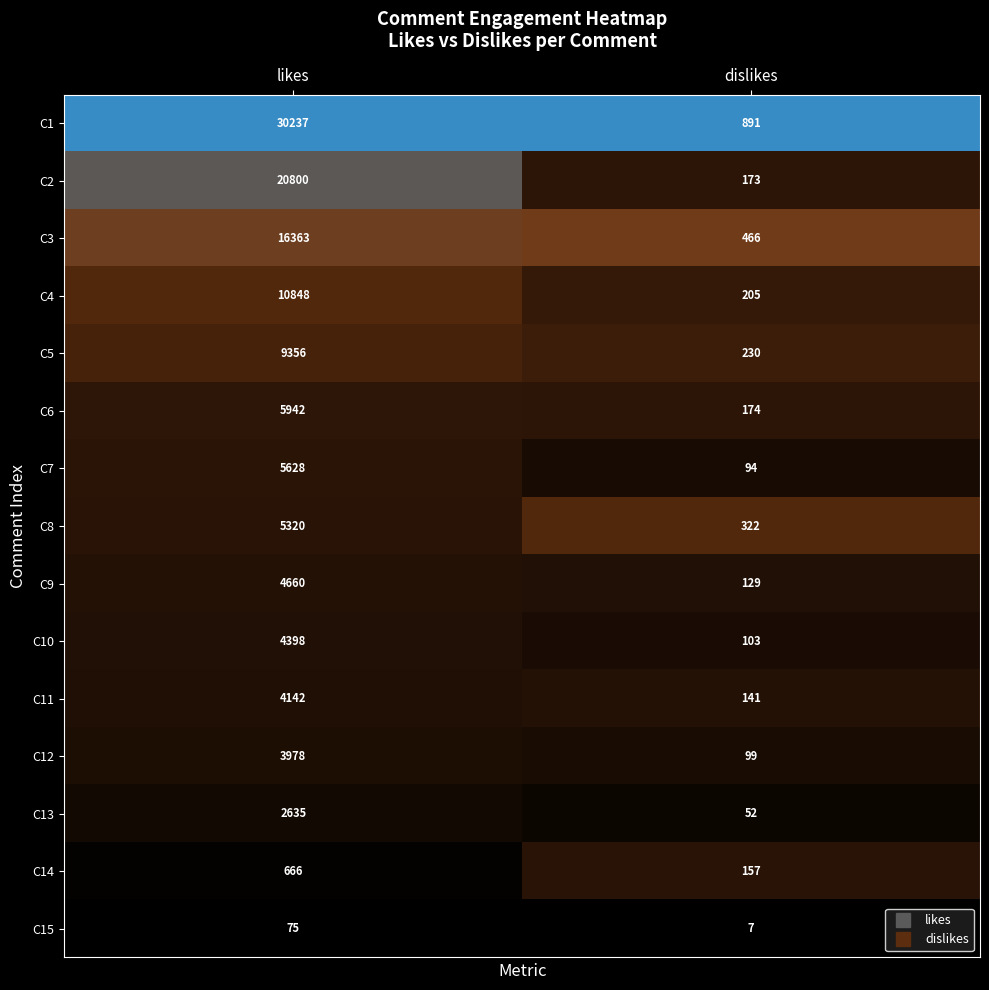

What is the difference between the C12 values at dislikes and likes?

3879